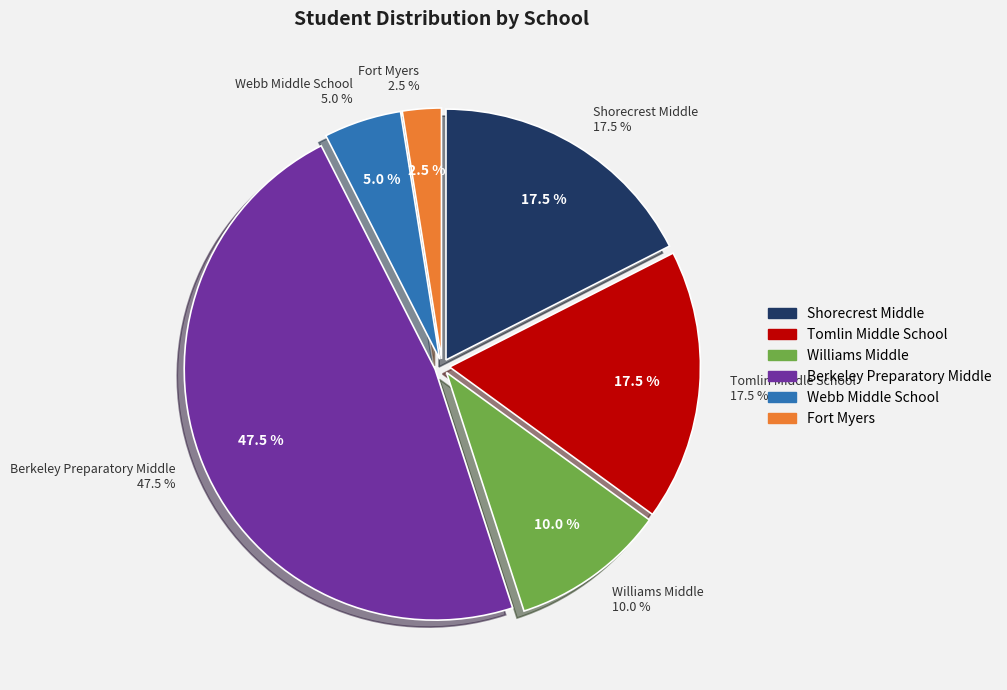

What percentage do Williams Middle and Shorecrest Middle together represent?

27.5%